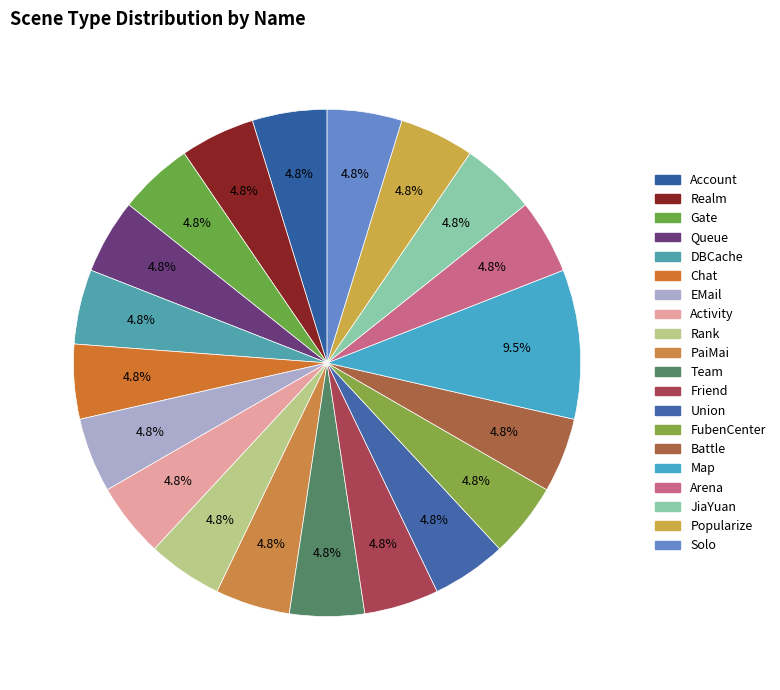

What is the largest slice in the pie chart?

Map